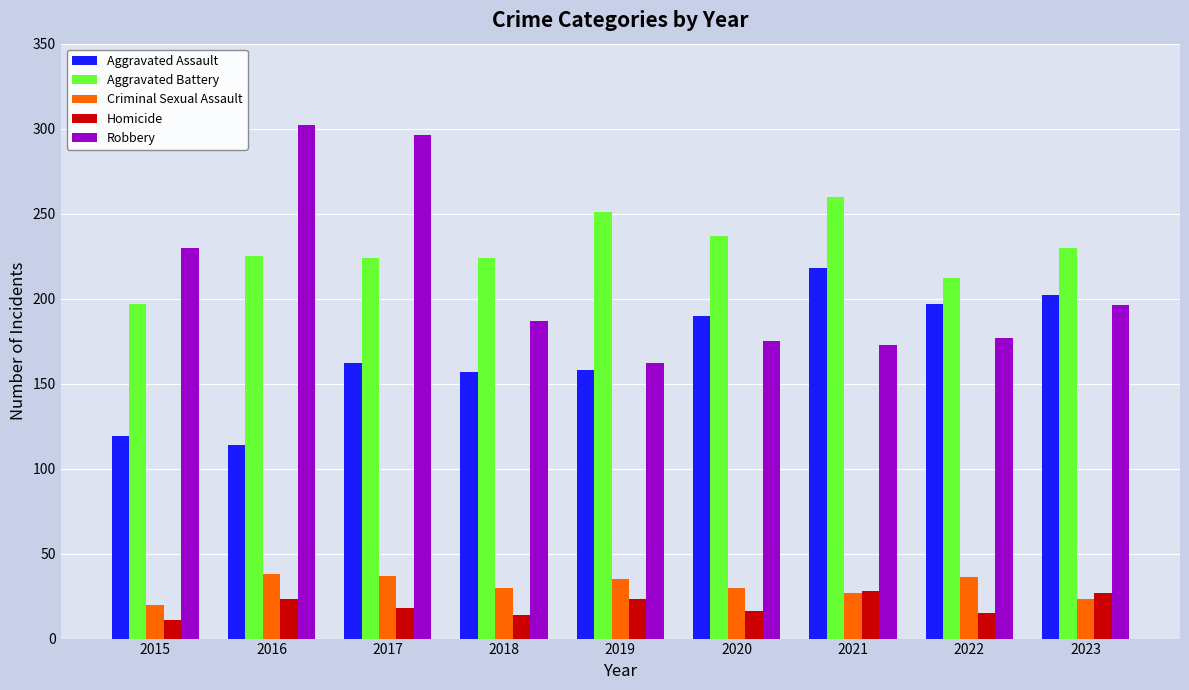

Read the Homicide value at 2019.

23